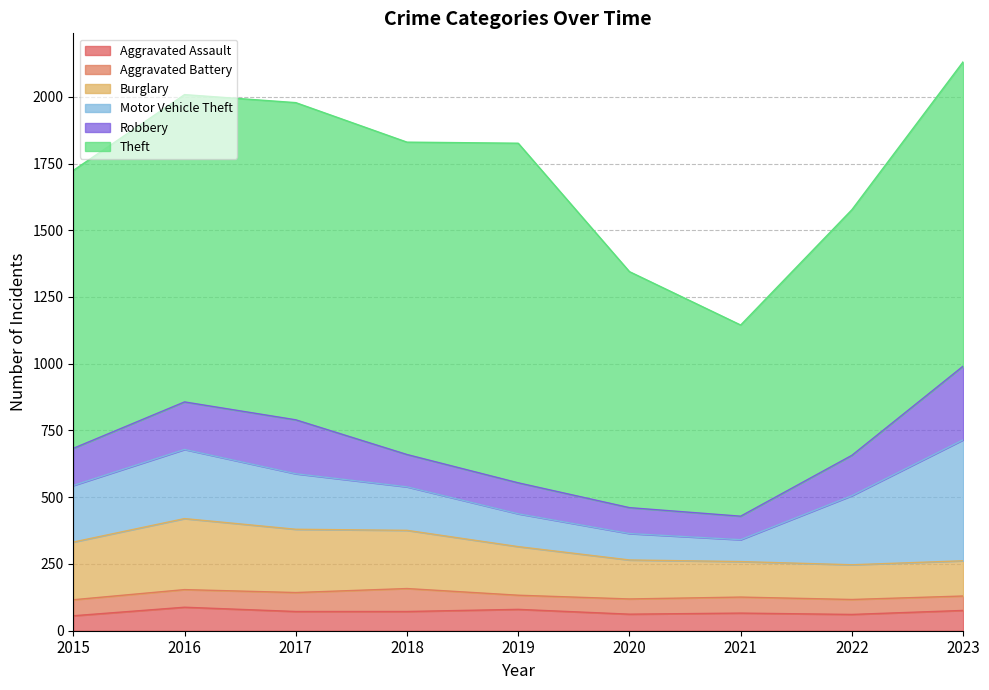

What is the average value of the Robbery series?

152